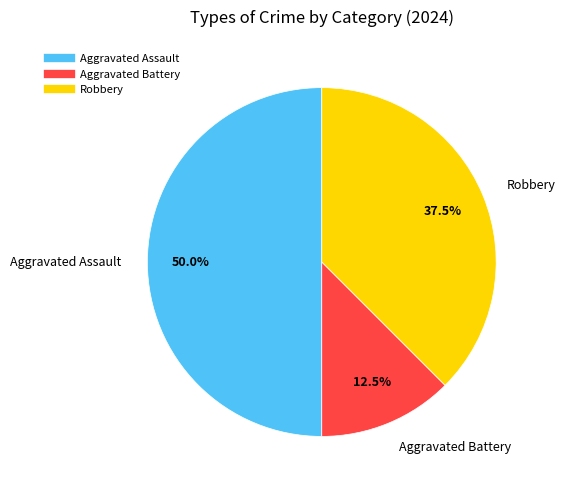

To the nearest percent, what is the difference between the Robbery and Aggravated Battery slice percentages?

25%